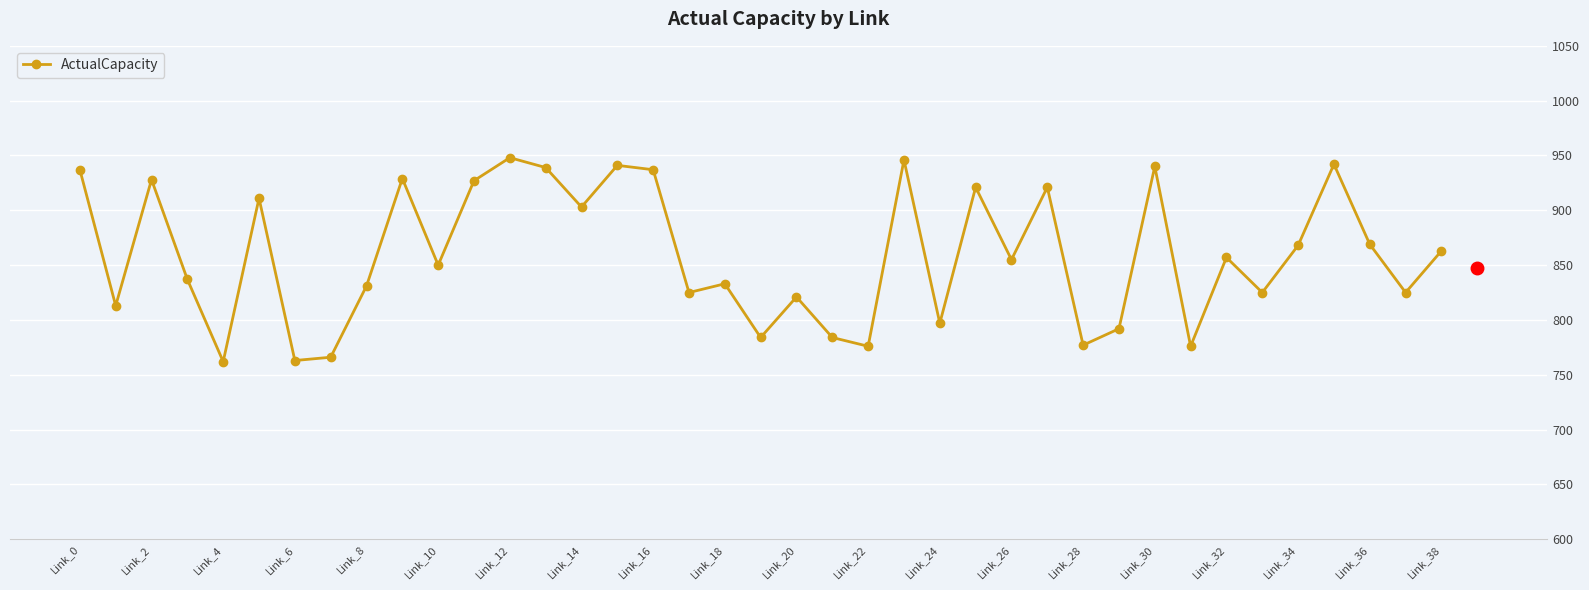

What is the difference between the second highest and second lowest values?

183